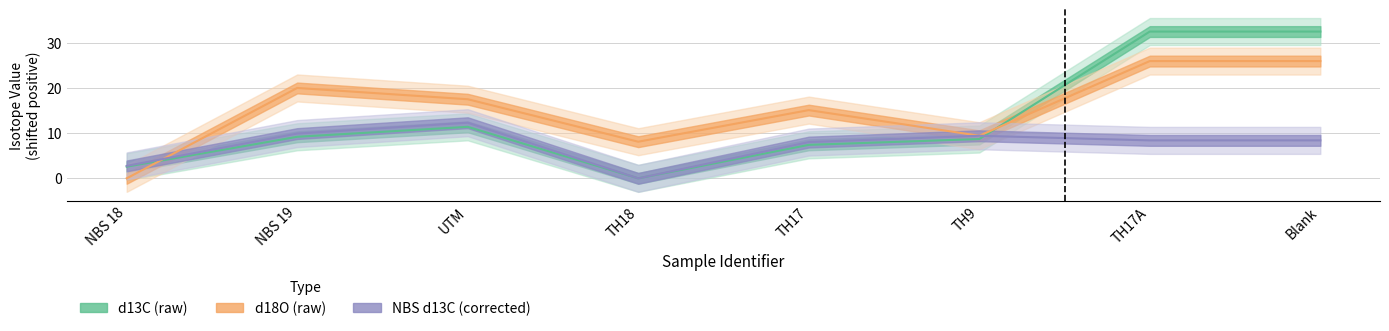

Reading left to right, transcribe all the data shown in this chart.

d13C: 2.6	9.2	11.4	0.0	7.4	8.7	32.6	32.6
d18O: 0.0	20.1	17.6	8.1	15.2	9.5	26.1	26.1
NBS_d13C: 2.8	9.9	12.4	0.0	8.1	9.5	8.4	8.4